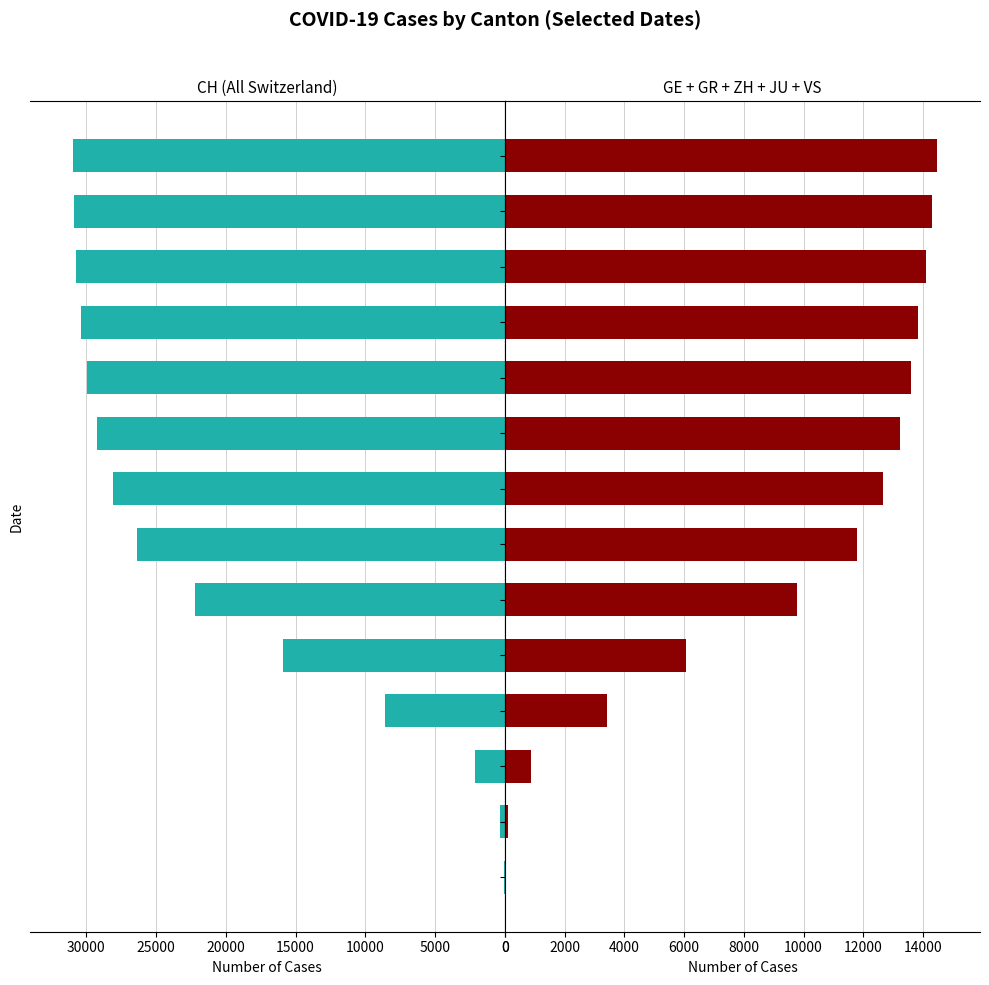

Reading left to right, extract all data points from this chart.

CH: 35	327	2163	8614	15932	22176	26336	28063	29264	29981	30344	30716	30860	30970
GE+GR+ZH+JU+VS: 25	119	880	3407	6061	9781	11774	12662	13229	13605	13846	14114	14308	14459